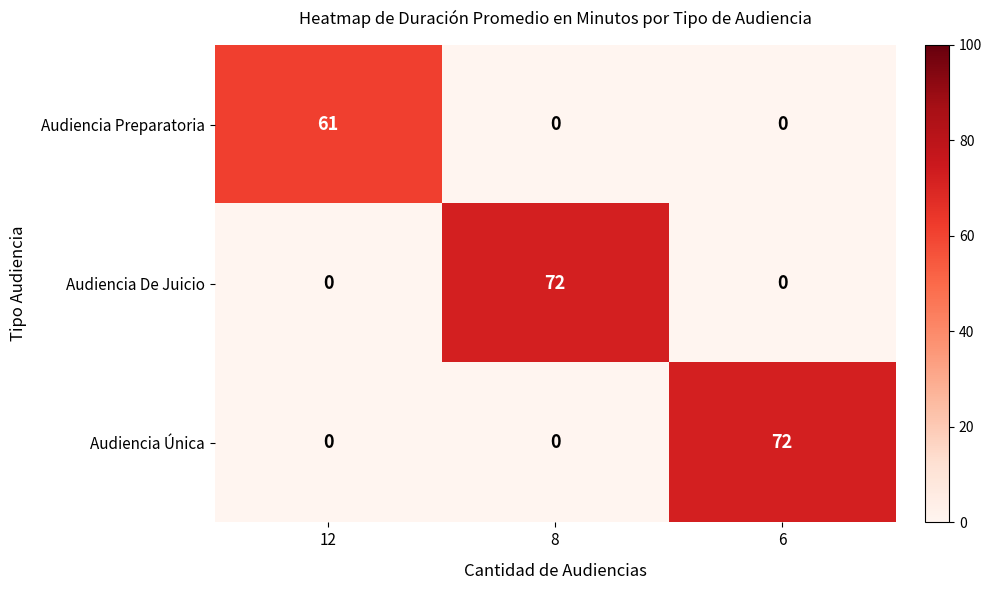

The value of Audiencia De Juicio at 8 is 42. True or false?

False